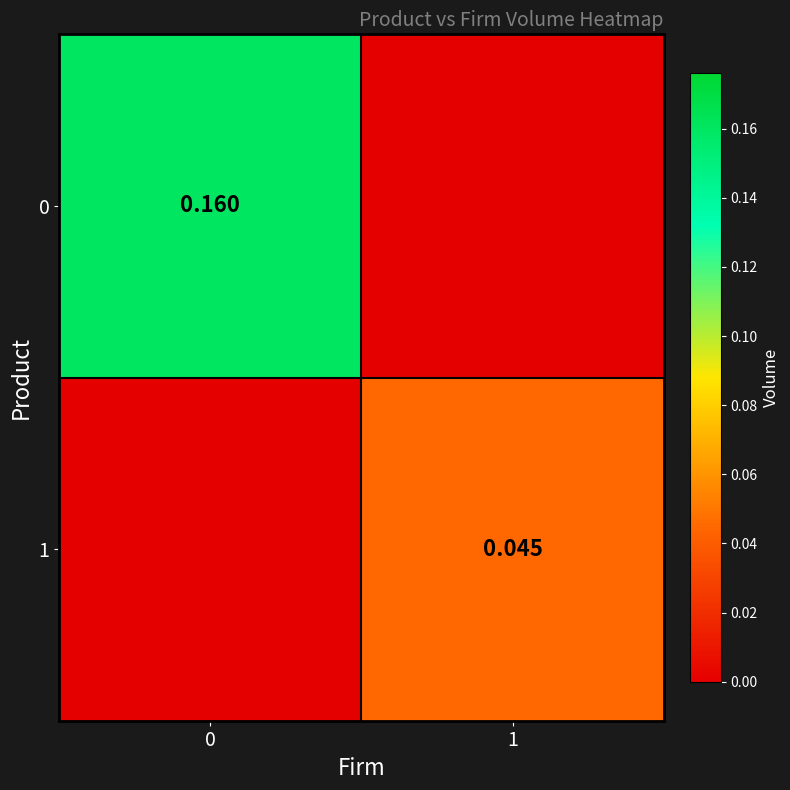

Is the value of 1 at 1 greater than the value of 0 at 0?

No